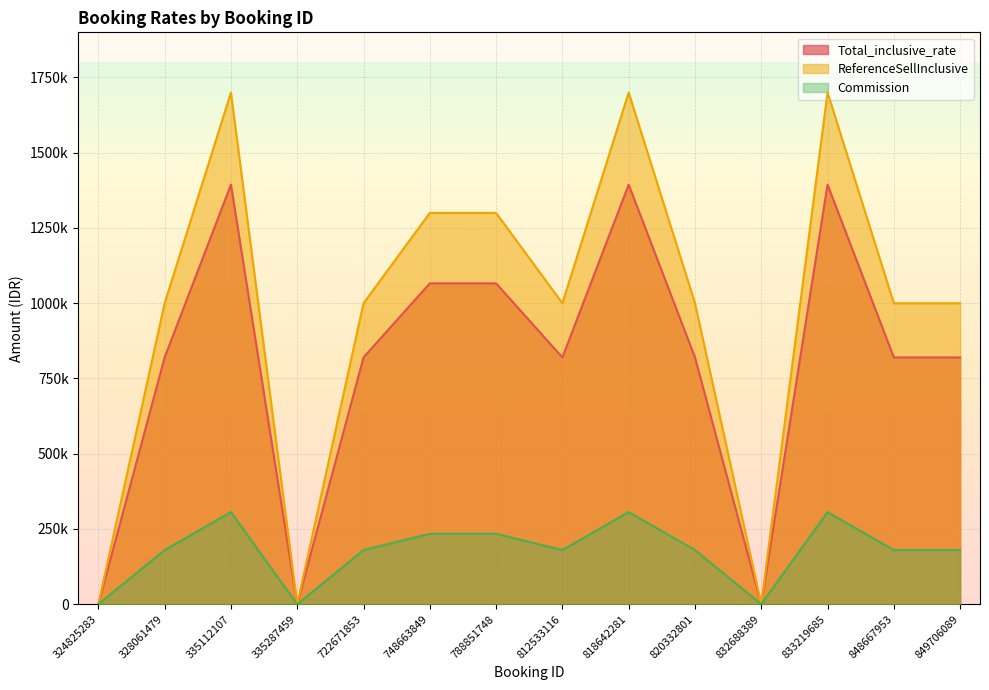

At which category does the chart reach its peak across all series?

335112107